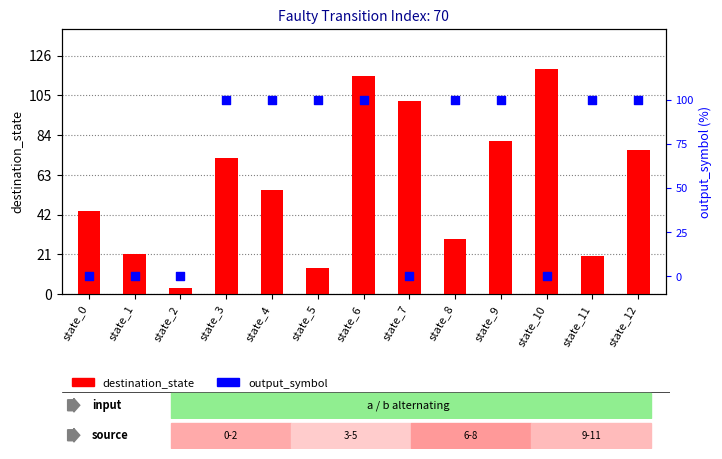

What is the total value across all series at state_6?

116